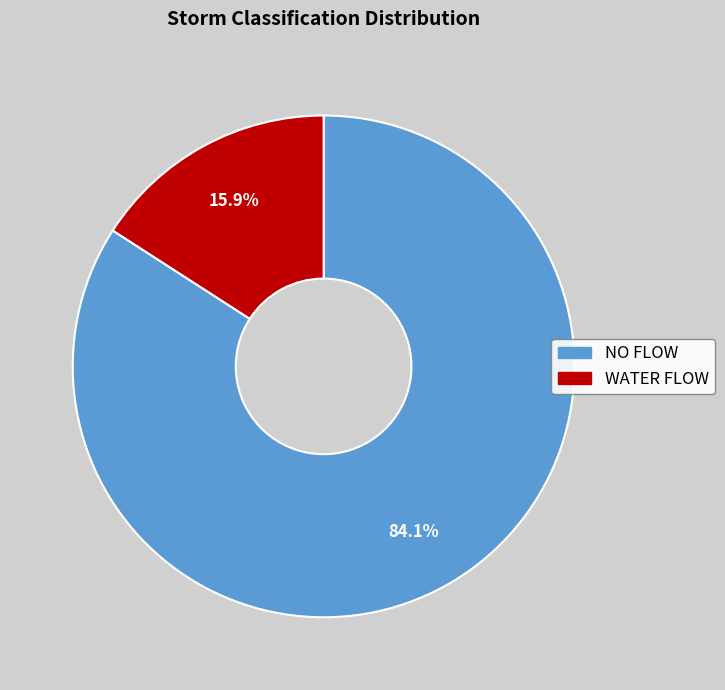

What percentage do WATER FLOW and NO FLOW together represent?

100.0%